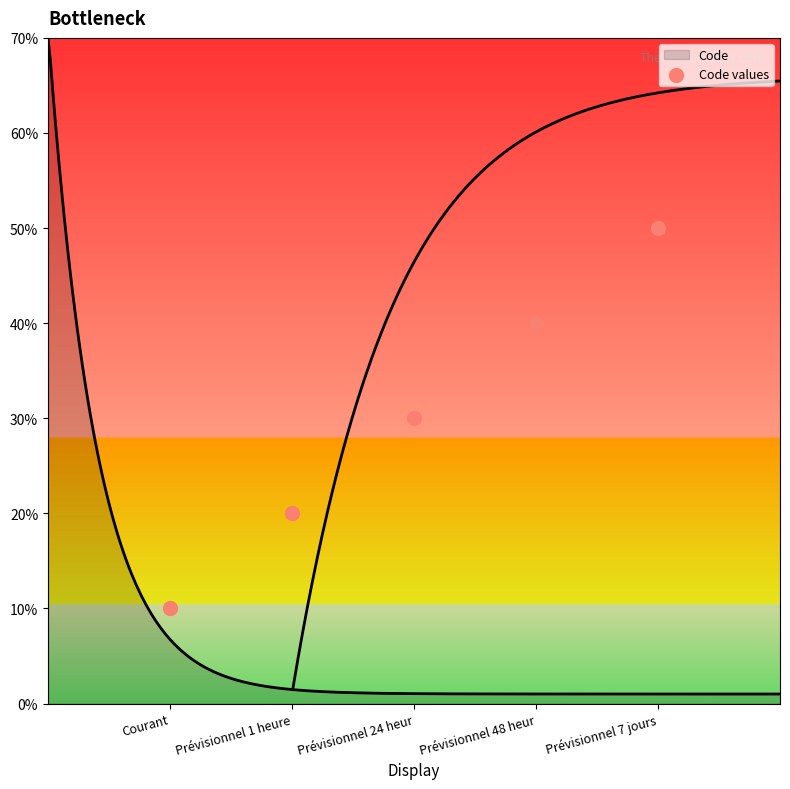

What is the ratio of the value at Prévisionnel 48 heur to the value at Prévisionnel 24 heur?

1.3